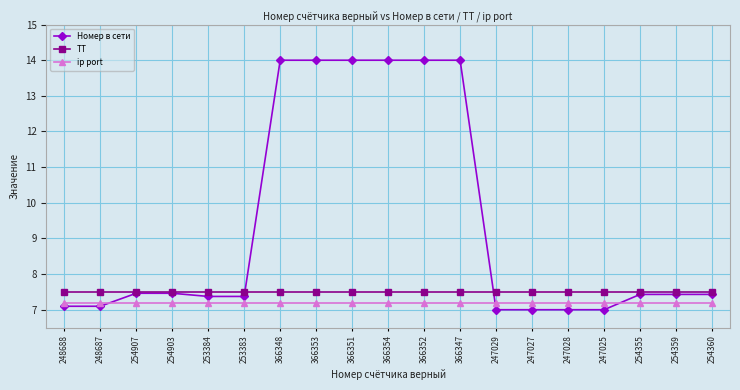

The Номер в сети series shows 18.3 at 366352. True or false?

False